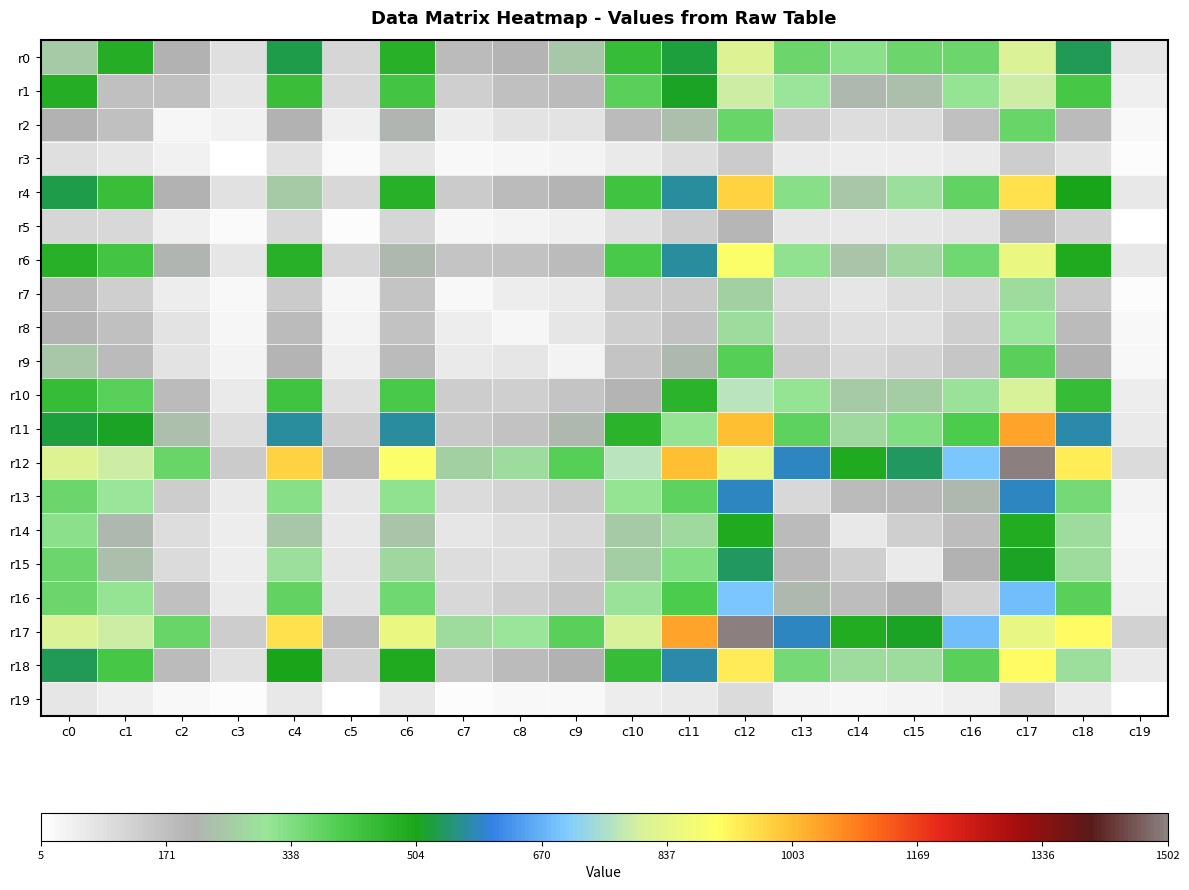

What is the total value across all series at c4?

7369